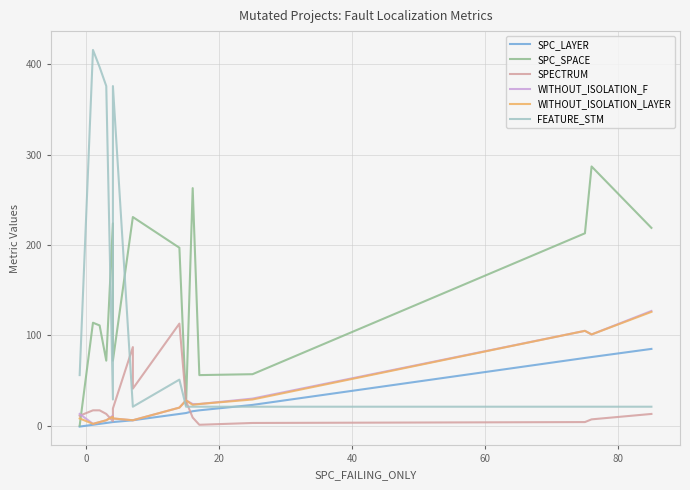

What are all the series names shown in the legend?

SPC_LAYER, SPC_SPACE, SPECTRUM, WITHOUT_ISOLATION_F, WITHOUT_ISOLATION_LAYER, FEATURE_STM